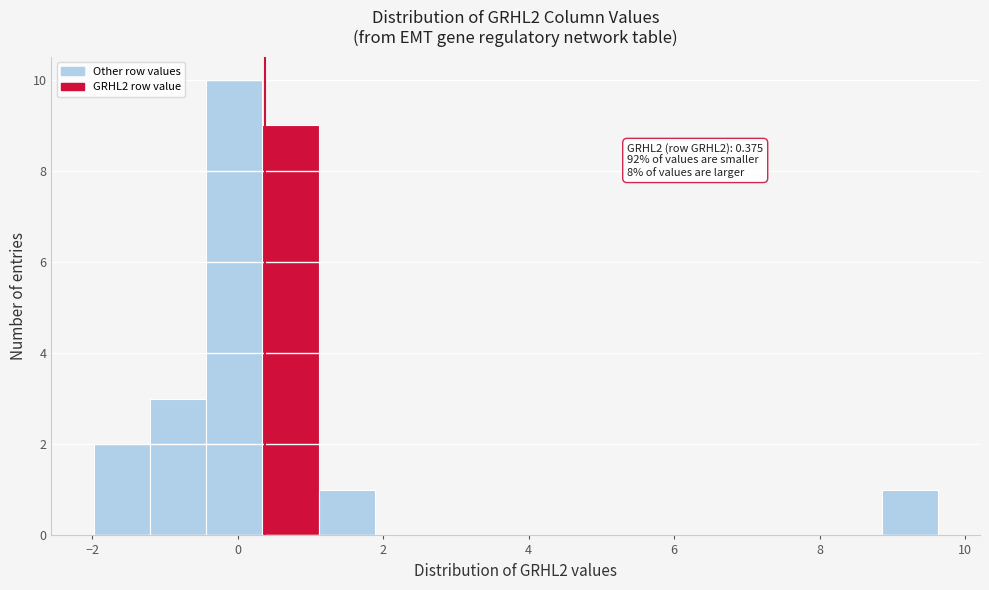

Around what value on the x-axis is the tallest bar? Give the approximate position of its centre, as read against the axis.

0.0